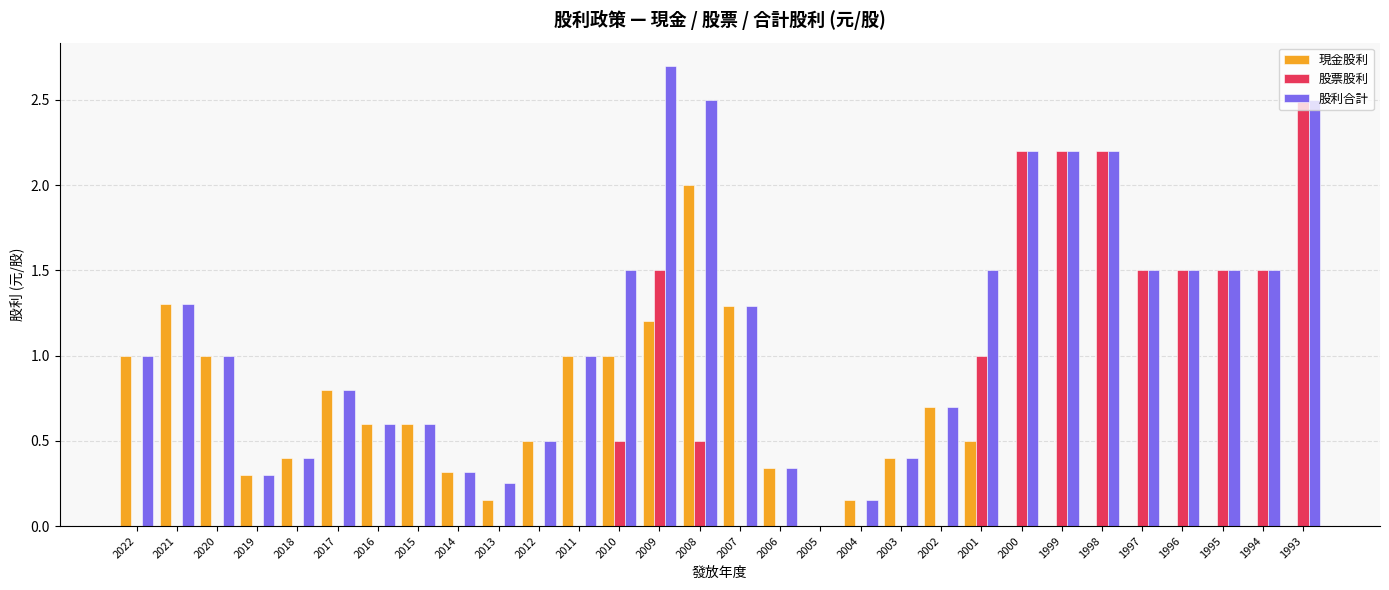

What is the sum of all 現金股利 values?

15.6